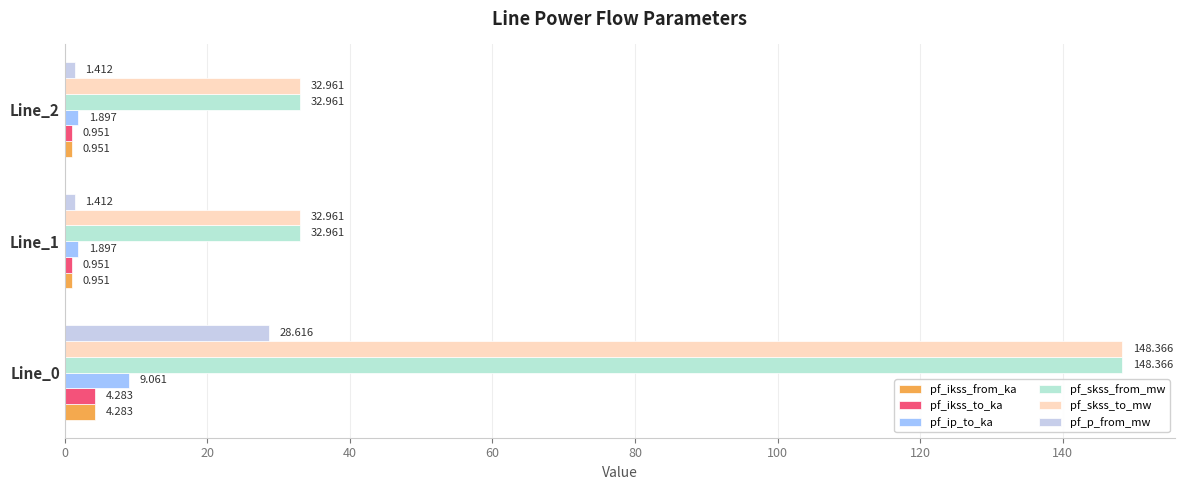

What is the value of the pf_skss_from_mw bar at the 3rd from the left?

33.0